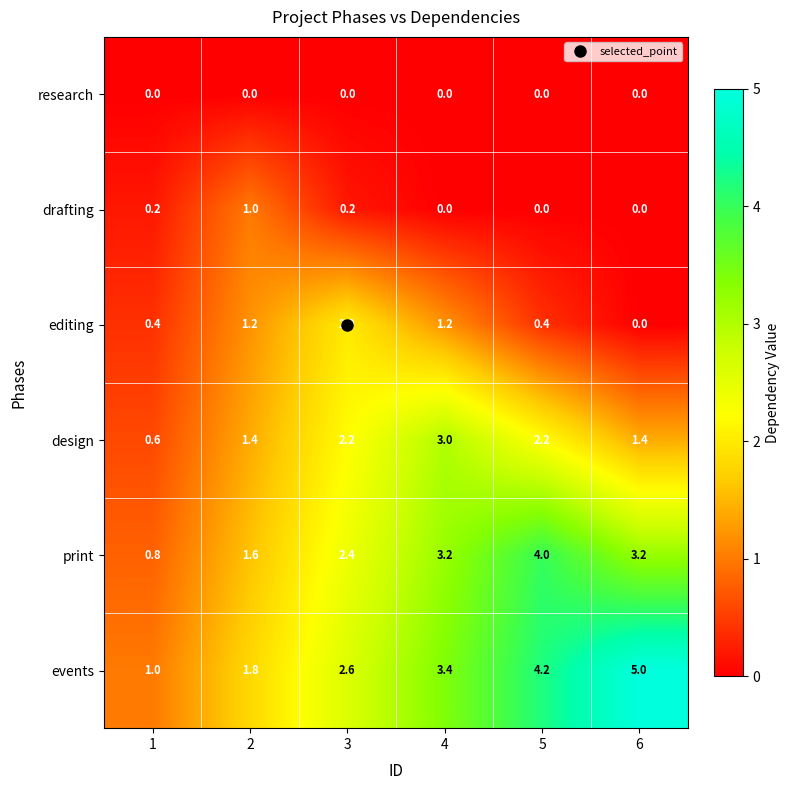

Rank the series by their maximum value, from highest to lowest.

events, print, design, editing, drafting, research